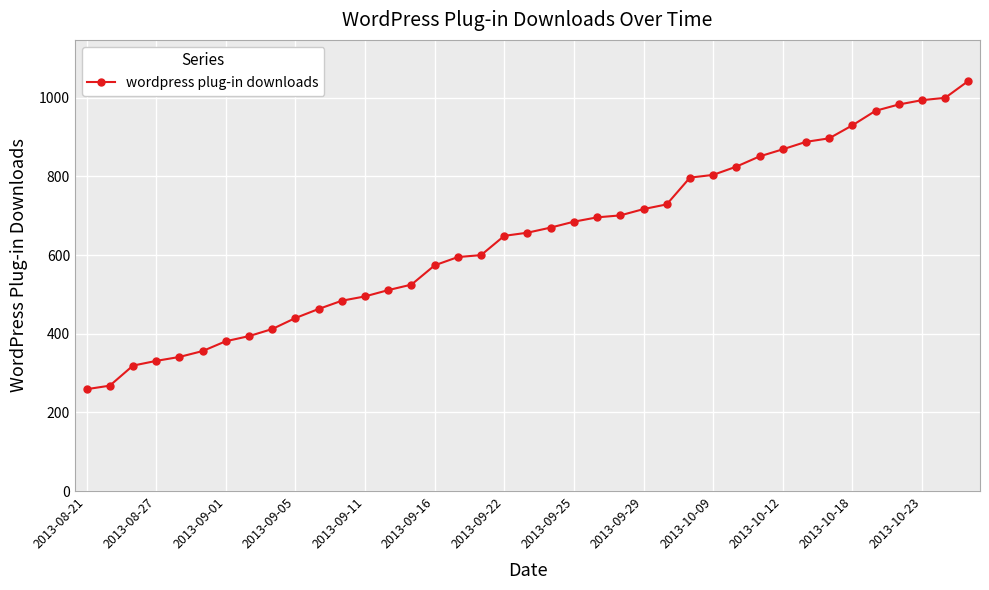

Count the number of categories in the chart.

39